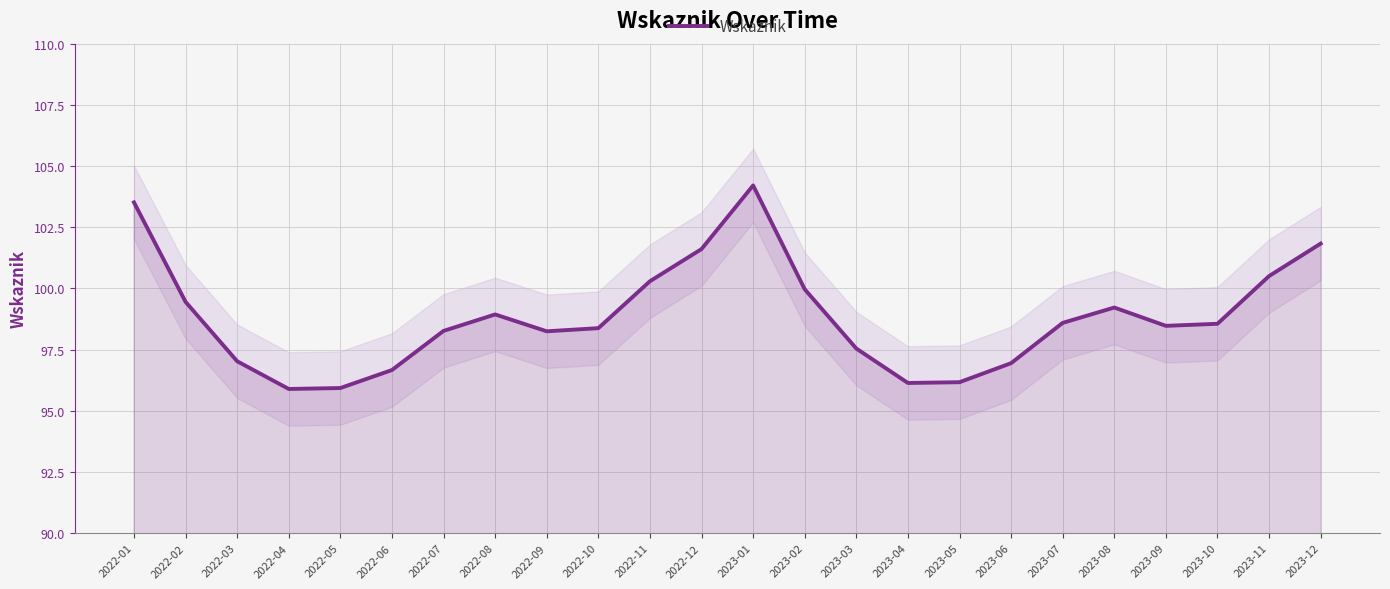

Which category has the lowest value across all series?

2022-04